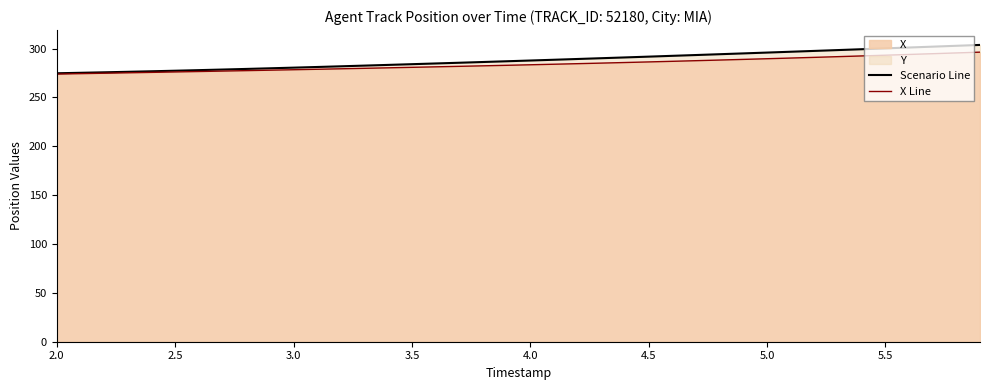

True or false: X Line and Scenario Line cross at least once.

False